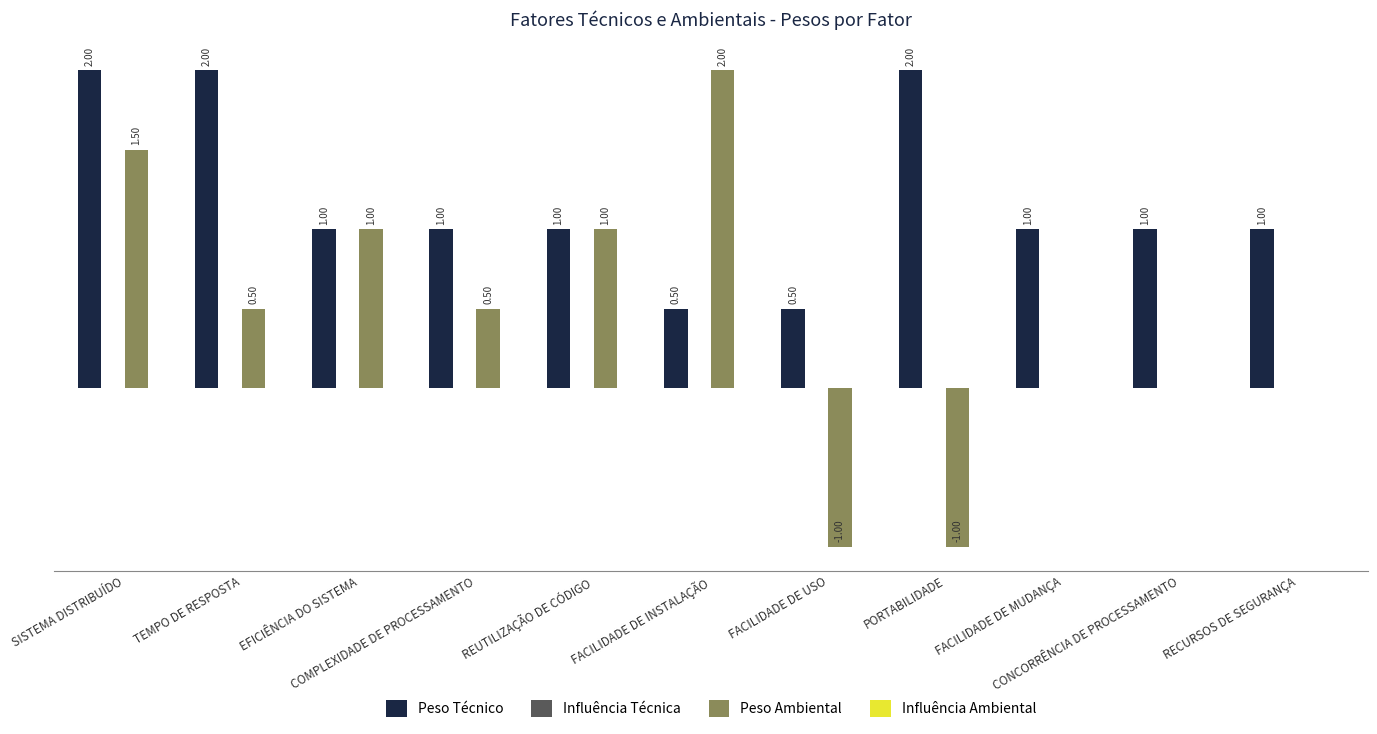

Rank the categories by Peso Técnico value from highest to lowest.

SISTEMA DISTRIBUÍDO, TEMPO DE RESPOSTA, PORTABILIDADE, EFICIÊNCIA DO SISTEMA, COMPLEXIDADE DE PROCESSAMENTO, REUTILIZAÇÃO DE CÓDIGO, FACILIDADE DE MUDANÇA, CONCORRÊNCIA DE PROCESSAMENTO, RECURSOS DE SEGURANÇA, FACILIDADE DE INSTALAÇÃO, FACILIDADE DE USO